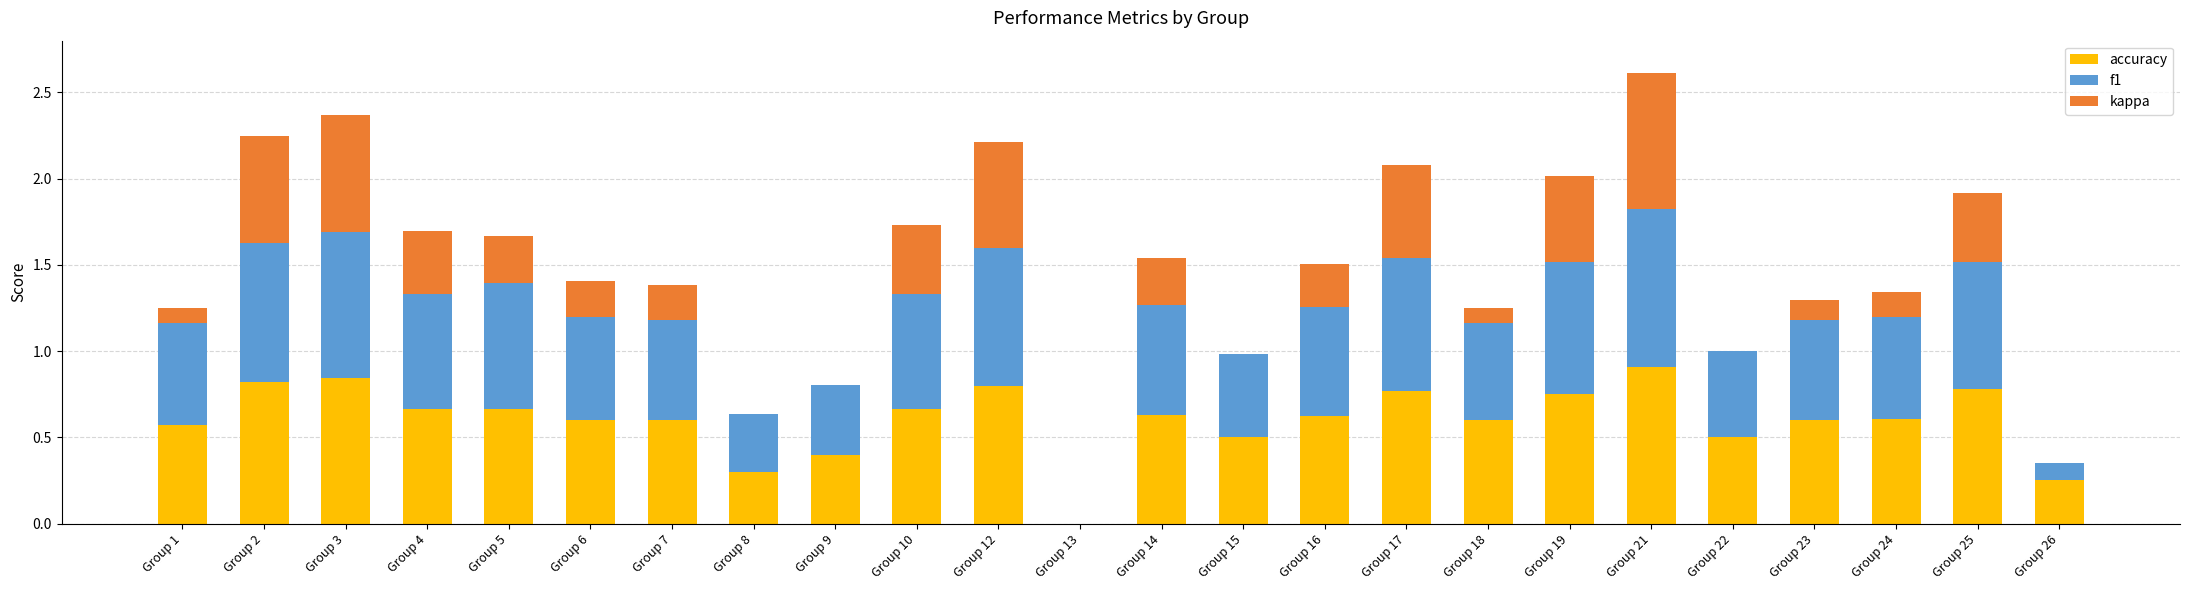

Which category has the highest value in the accuracy series?

Group 21